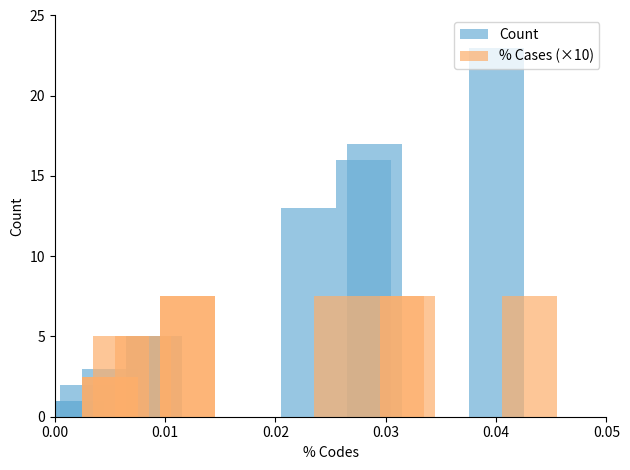

What is the sum of all % Cases (×10) values?

60.0